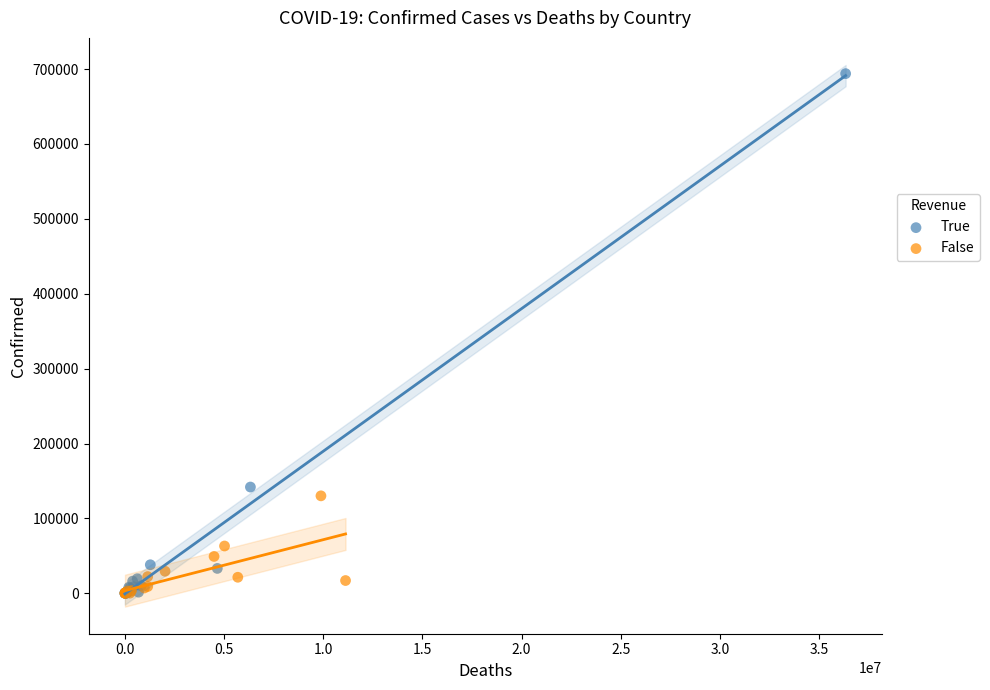

Which series reaches the maximum Y coordinate?

True